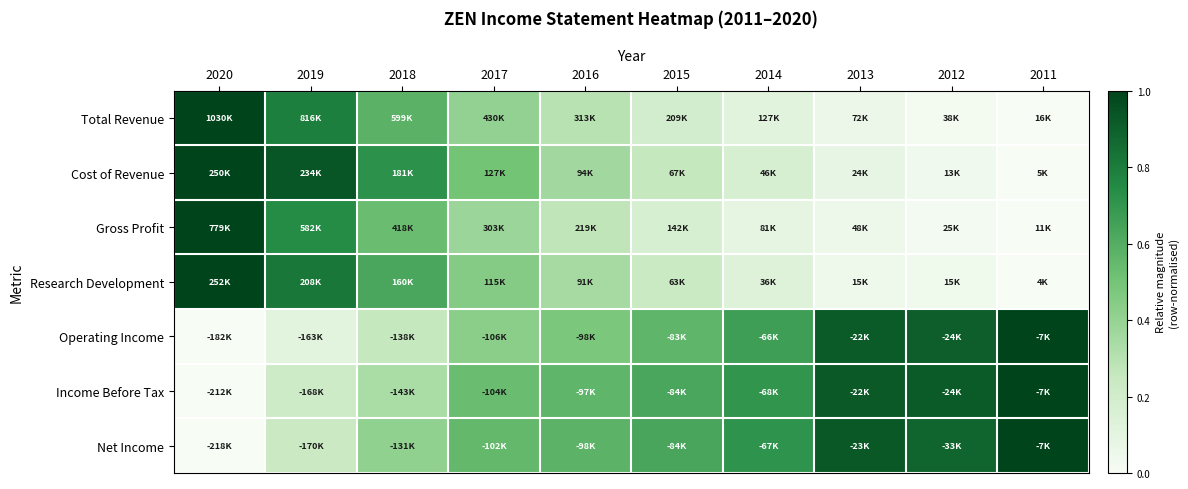

How many data points does each series have?

10